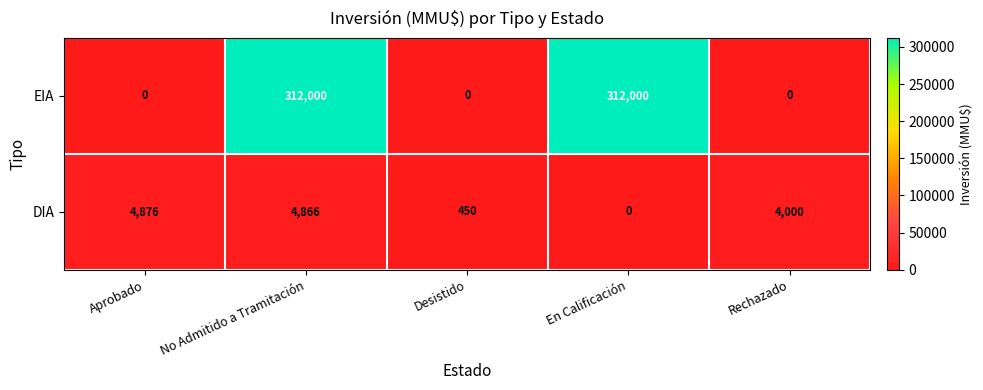

Read the EIA value at En Calificación, to the nearest 50.

312000